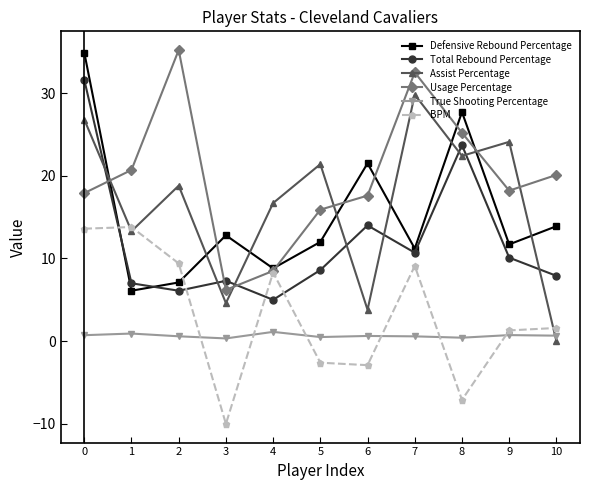

Which series has the largest range (max minus min)?

Assist Percentage